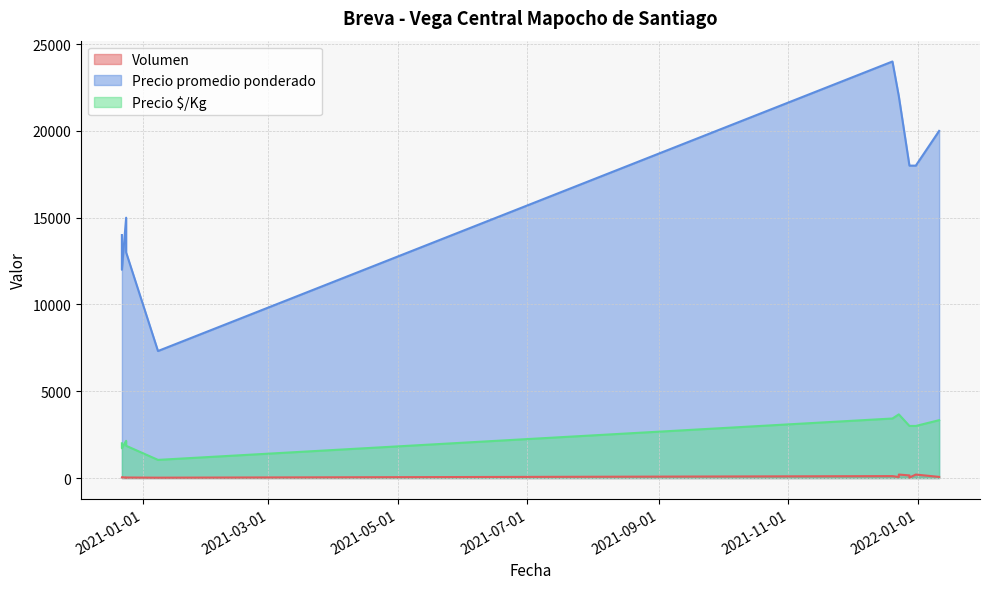

What are all the series names shown in the legend?

Volumen, Precio promedio ponderado, Precio $/Kg